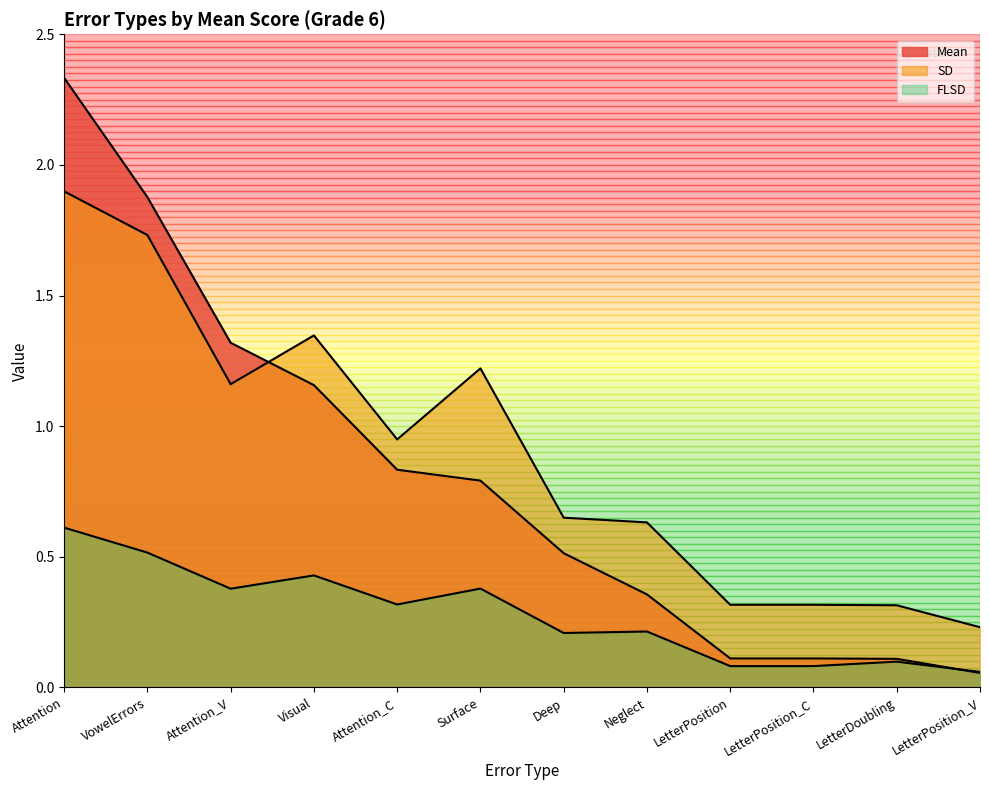

What is the difference between the FLSD values at LetterDoubling and Attention_V?

0.3